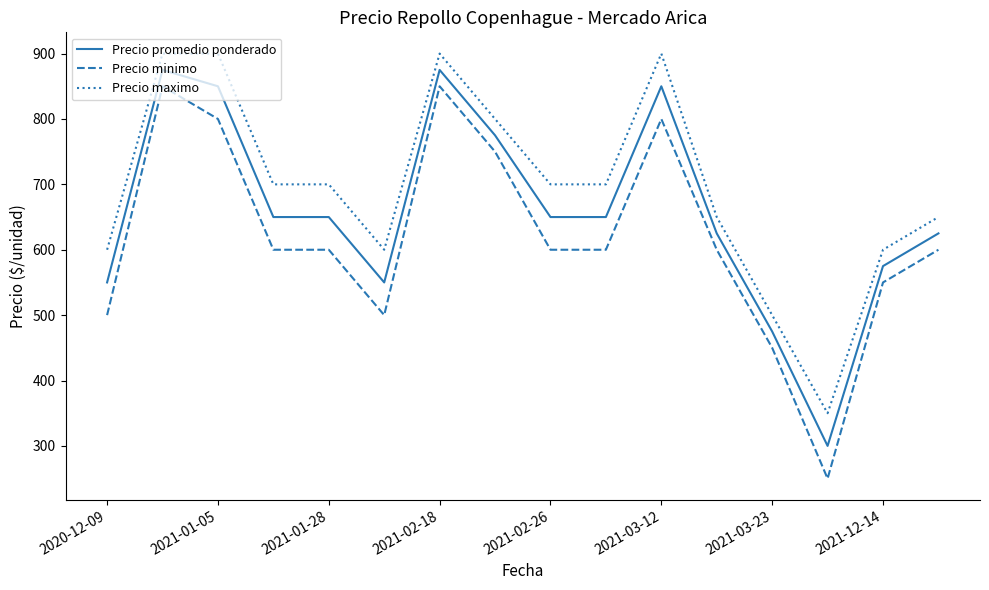

List the series in order of their overall mean, lowest first.

Precio minimo, Precio promedio ponderado, Precio maximo